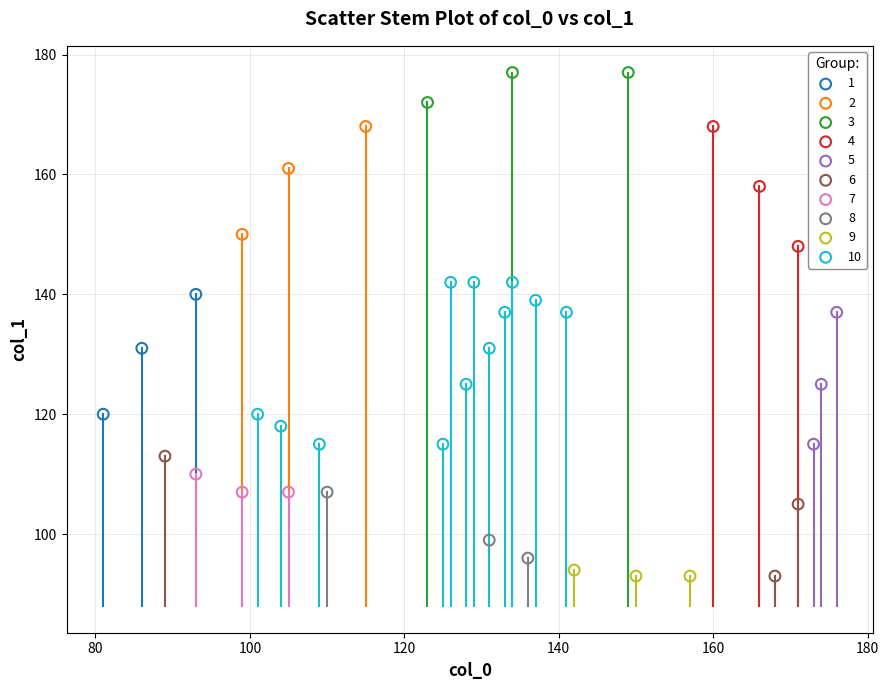

Which series contains the highest Y value?

3